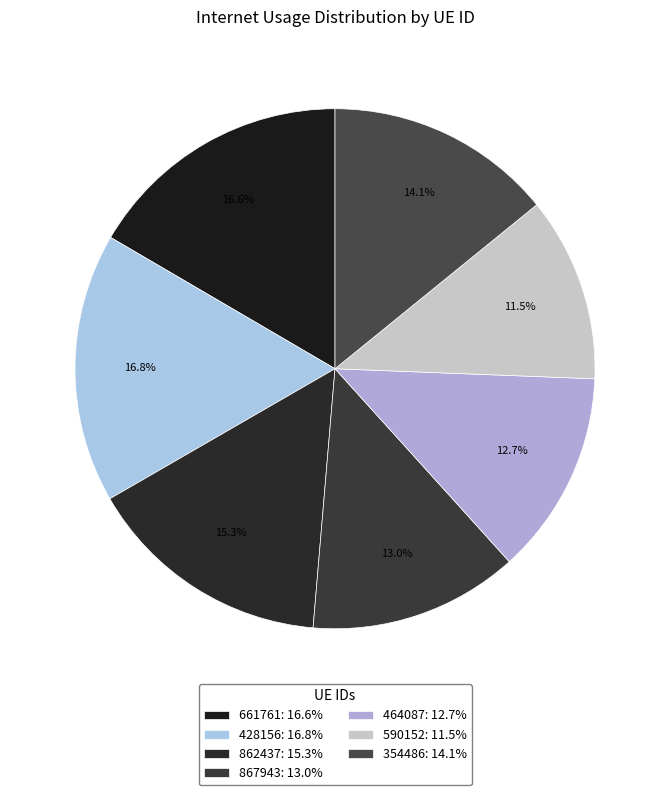

To the nearest percent, what is the difference between the 590152 and 464087 slice percentages?

1%